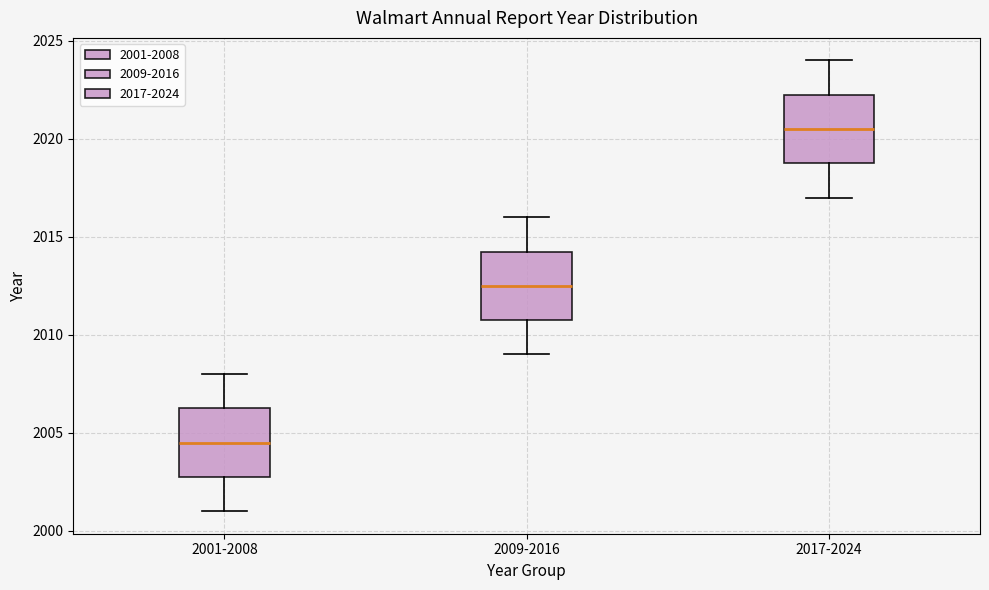

Reading left to right, transcribe this box plot: for each box, give where its median line is, the range the box spans, and where its two whiskers end, as read against the y-axis. The values are not printed on the chart, so give them approximately, as read against the axis.

2001-2008: median 2004.5, box 2003.0 to 2006.5, whiskers 2001.0 to 2008.0
2009-2016: median 2012.5, box 2011.0 to 2014.5, whiskers 2009.0 to 2016.0
2017-2024: median 2020.5, box 2019.0 to 2022.5, whiskers 2017.0 to 2024.0